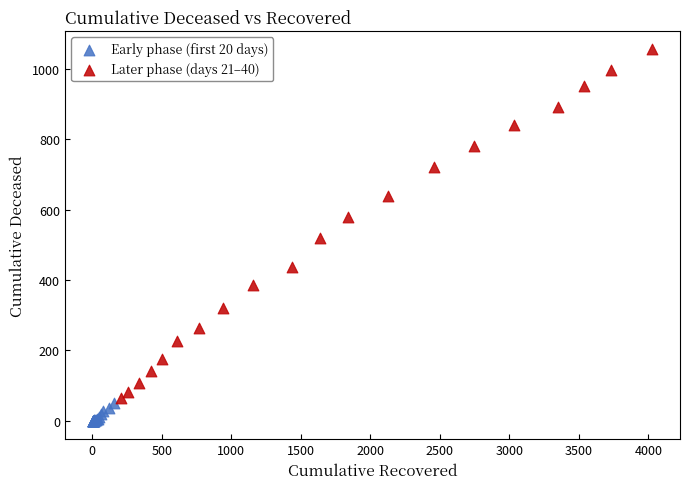

Which series has the largest Y range (max minus min)?

Later phase (days 21–40)